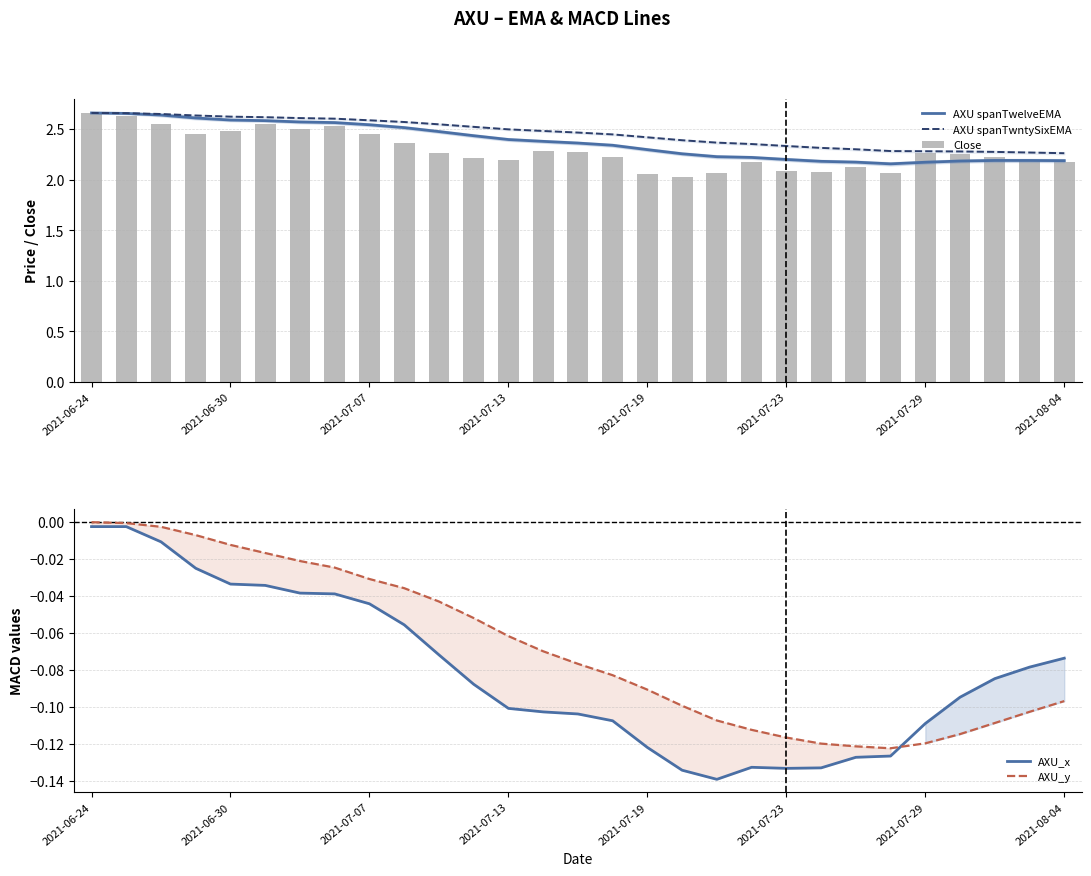

Reading left to right, transcribe all the data shown in this chart.

AXU spanTwelveEMA: 2.7	2.7	2.6	2.6	2.6	2.6	2.6	2.6	2.5	2.5	2.5	2.4	2.4	2.4	2.4	2.3	2.3	2.3	2.2	2.2	2.2	2.2	2.2	2.2	2.2	2.2	2.2	2.2	2.2
AXU spanTwntySixEMA: 2.7	2.7	2.6	2.6	2.6	2.6	2.6	2.6	2.6	2.6	2.5	2.5	2.5	2.5	2.5	2.4	2.4	2.4	2.4	2.4	2.3	2.3	2.3	2.3	2.3	2.3	2.3	2.3	2.3
Close: 2.7	2.6	2.5	2.5	2.5	2.5	2.5	2.5	2.5	2.4	2.3	2.2	2.2	2.3	2.3	2.2	2.1	2.0	2.1	2.2	2.1	2.1	2.1	2.1	2.3	2.2	2.2	2.2	2.2
AXU_x: -0.0	-0.0	-0.0	-0.0	-0.0	-0.0	-0.0	-0.0	-0.0	-0.1	-0.1	-0.1	-0.1	-0.1	-0.1	-0.1	-0.1	-0.1	-0.1	-0.1	-0.1	-0.1	-0.1	-0.1	-0.1	-0.1	-0.1	-0.1	-0.1
AXU_y: 0.0	-0.0	-0.0	-0.0	-0.0	-0.0	-0.0	-0.0	-0.0	-0.0	-0.0	-0.1	-0.1	-0.1	-0.1	-0.1	-0.1	-0.1	-0.1	-0.1	-0.1	-0.1	-0.1	-0.1	-0.1	-0.1	-0.1	-0.1	-0.1